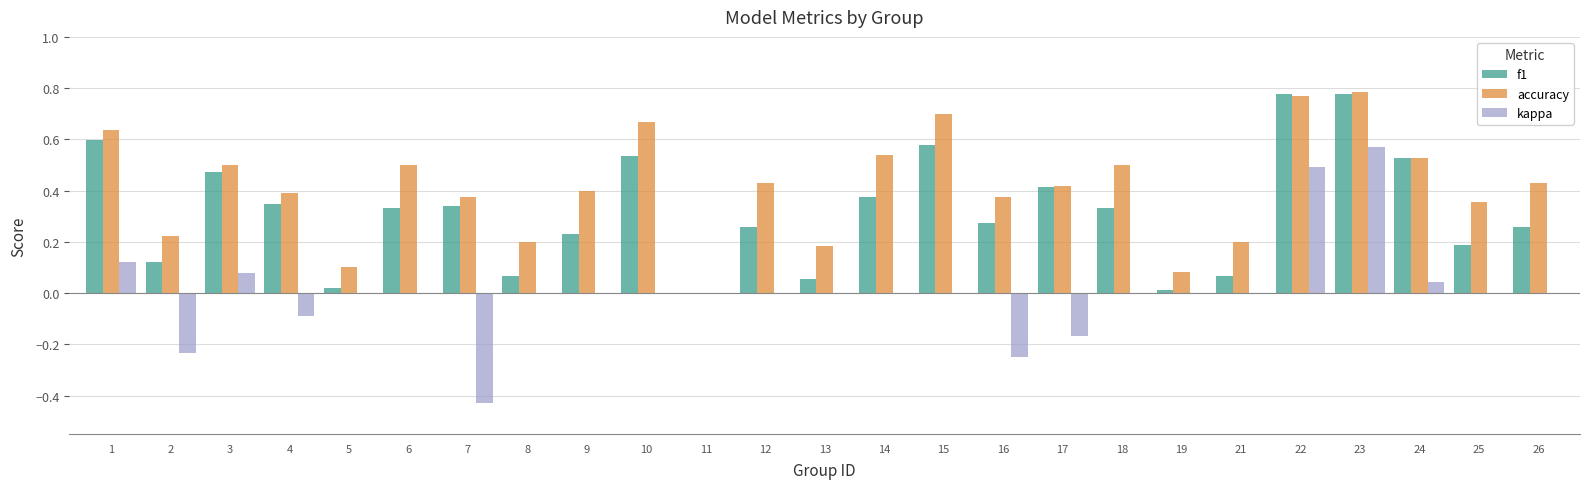

At which label is f1 closest to 0?

11